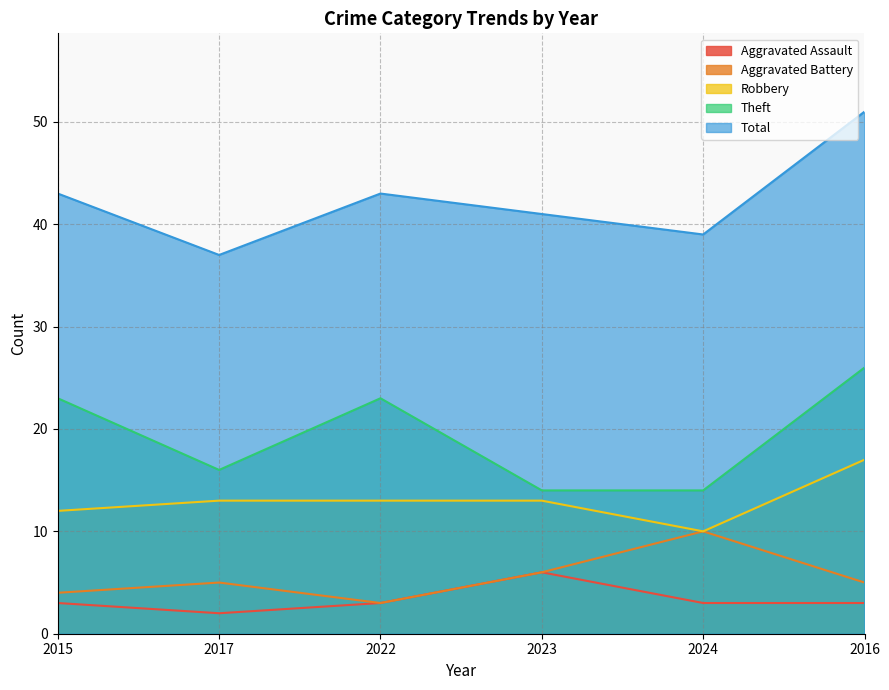

What is the spread (max minus min) of values at 2017?

35